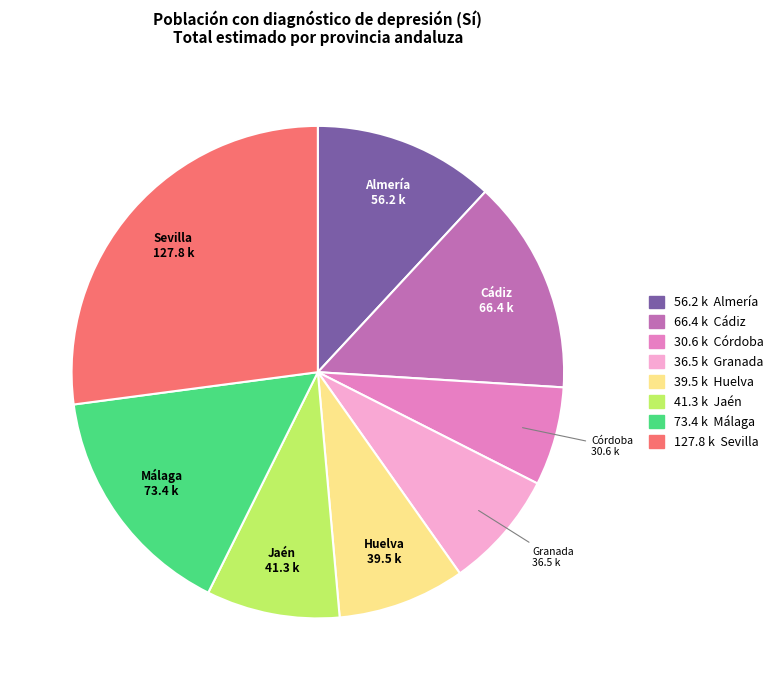

Does any single category account for the majority?

No